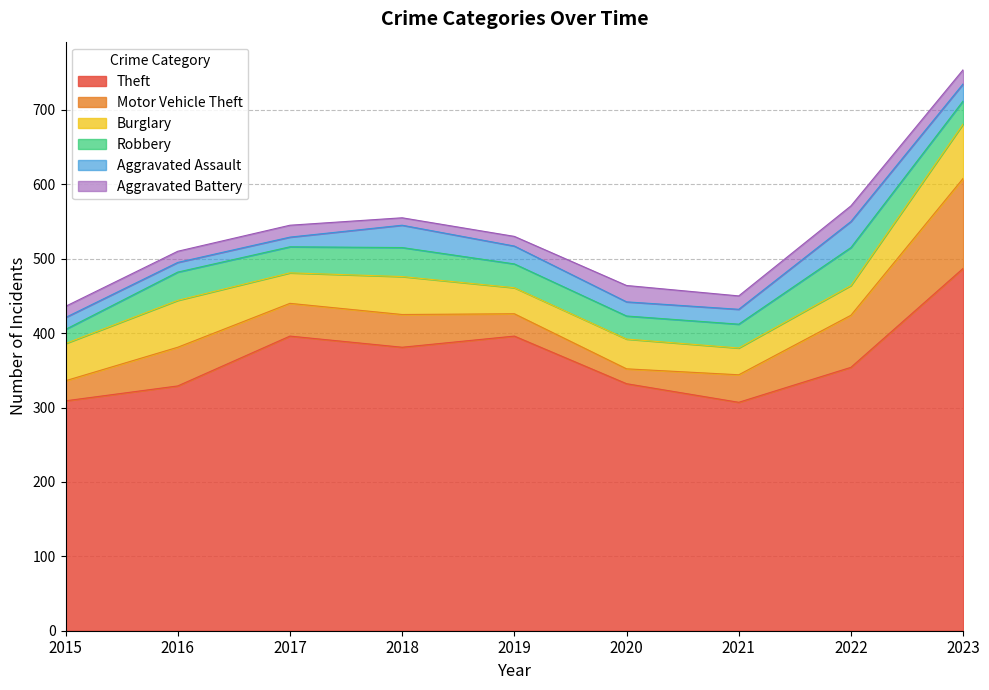

Reading left to right, what are all the values shown in this chart?

Theft: 309	329	396	381	396	332	307	354	487
Motor Vehicle Theft: 27	52	44	44	30	20	37	70	121
Burglary: 50	63	41	51	35	40	36	40	73
Robbery: 19	38	35	39	32	31	32	51	31
Aggravated Assault: 16	13	13	30	24	19	20	35	23
Aggravated Battery: 15	15	16	10	13	22	18	21	19